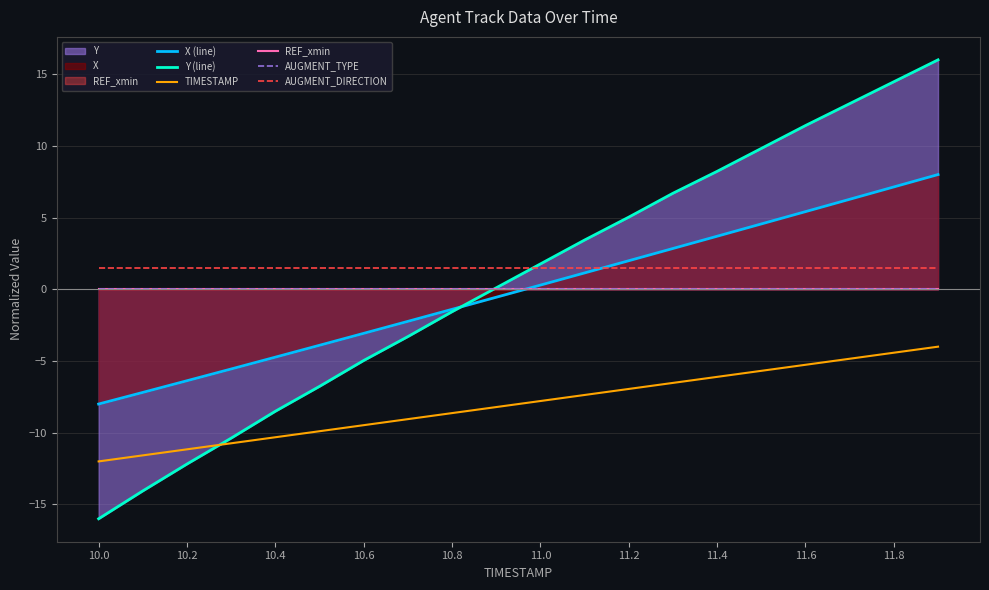

Reading left to right, transcribe all the data shown in this chart.

X (line): -8.0	-7.2	-6.4	-5.6	-4.7	-3.9	-3.1	-2.2	-1.4	-0.6	0.3	1.1	2.0	2.8	3.7	4.6	5.4	6.3	7.1	8.0
Y (line): -16.0	-14.1	-12.2	-10.4	-8.5	-6.8	-5.0	-3.3	-1.6	0.1	1.8	3.4	5.0	6.7	8.2	9.8	11.4	12.9	14.5	16.0
TIMESTAMP: -12.0	-11.6	-11.2	-10.7	-10.3	-9.9	-9.5	-9.1	-8.6	-8.2	-7.8	-7.4	-6.9	-6.5	-6.1	-5.7	-5.3	-4.8	-4.4	-4.0
REF_xmin: 0.0	0.0	0.0	0.0	0.0	0.0	0.0	0.0	0.0	0.0	0.0	0.0	0.0	0.0	0.0	0.0	0.0	0.0	0.0	0.0
AUGMENT_TYPE: 0.0	0.0	0.0	0.0	0.0	0.0	0.0	0.0	0.0	0.0	0.0	0.0	0.0	0.0	0.0	0.0	0.0	0.0	0.0	0.0
AUGMENT_DIRECTION: 1.5	1.5	1.5	1.5	1.5	1.5	1.5	1.5	1.5	1.5	1.5	1.5	1.5	1.5	1.5	1.5	1.5	1.5	1.5	1.5